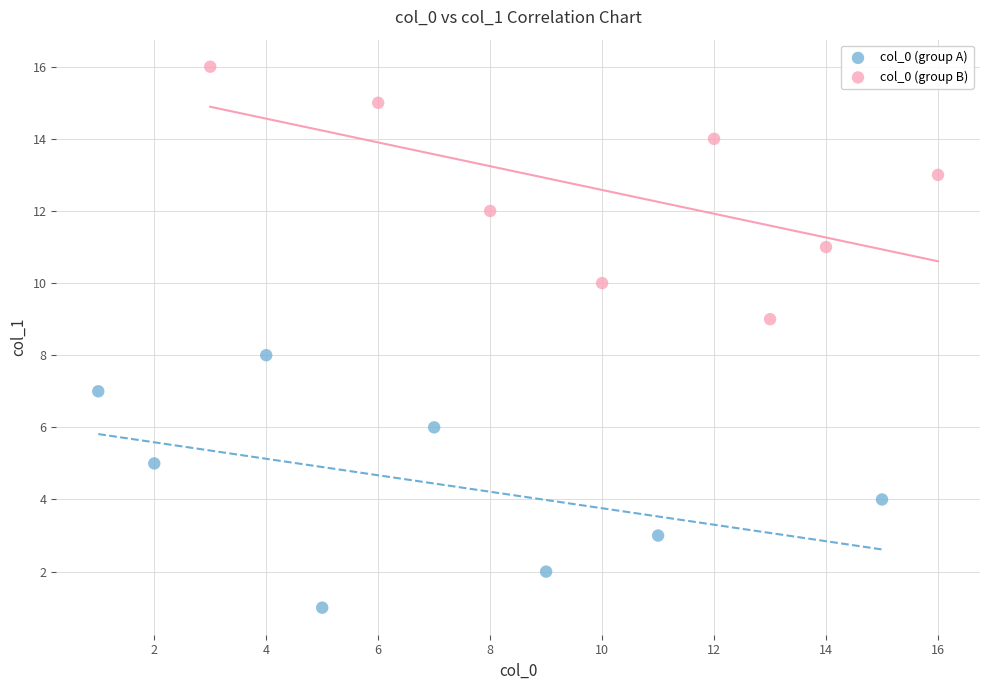

What are all the series names shown in the legend?

col_0 (group A), col_0 (group B)